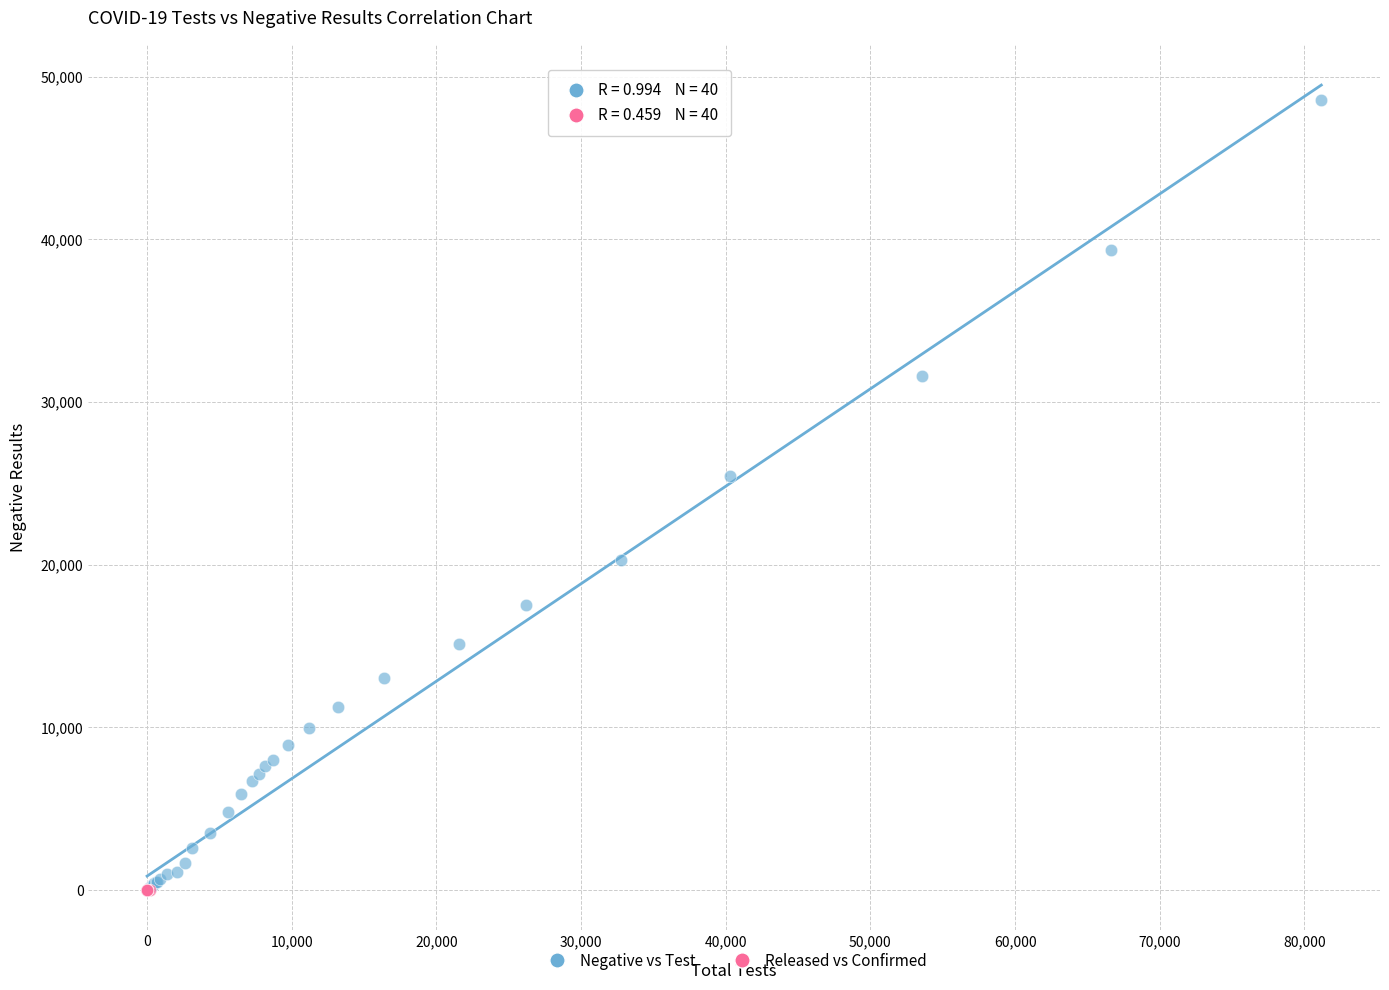

Which series contains the highest Y value?

Negative vs Test